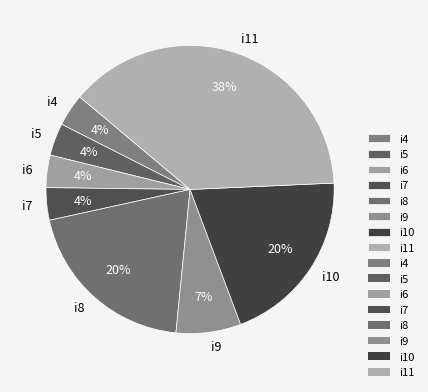

The i11 slice represents 38% of the pie. True or false?

True